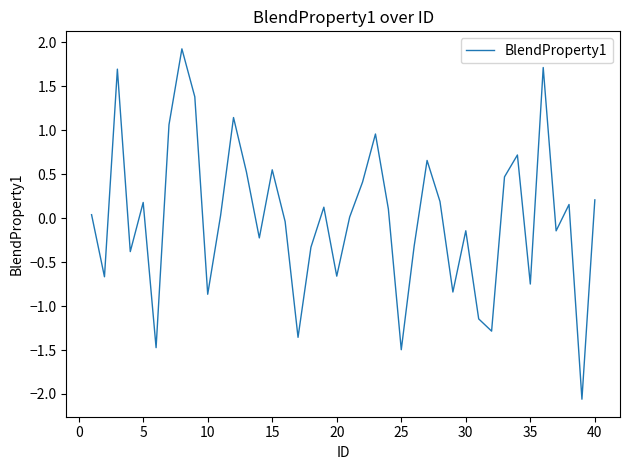

How many series are shown in this chart?

1